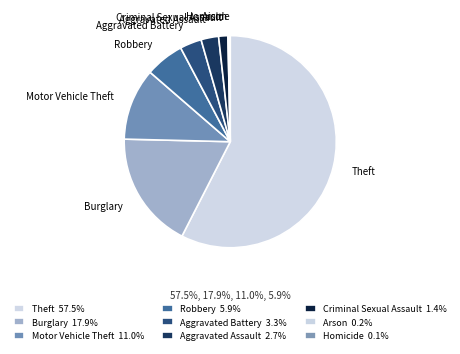

Does Criminal Sexual Assault represent more than half of the total?

No